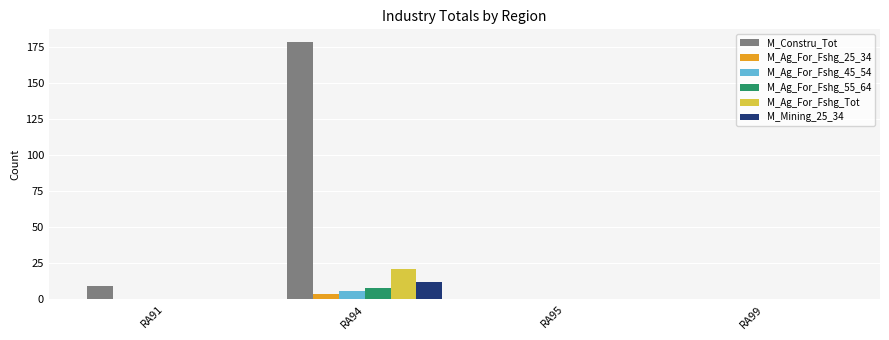

The value of M_Ag_For_Fshg_45_54 at RA94 is 6. True or false?

True